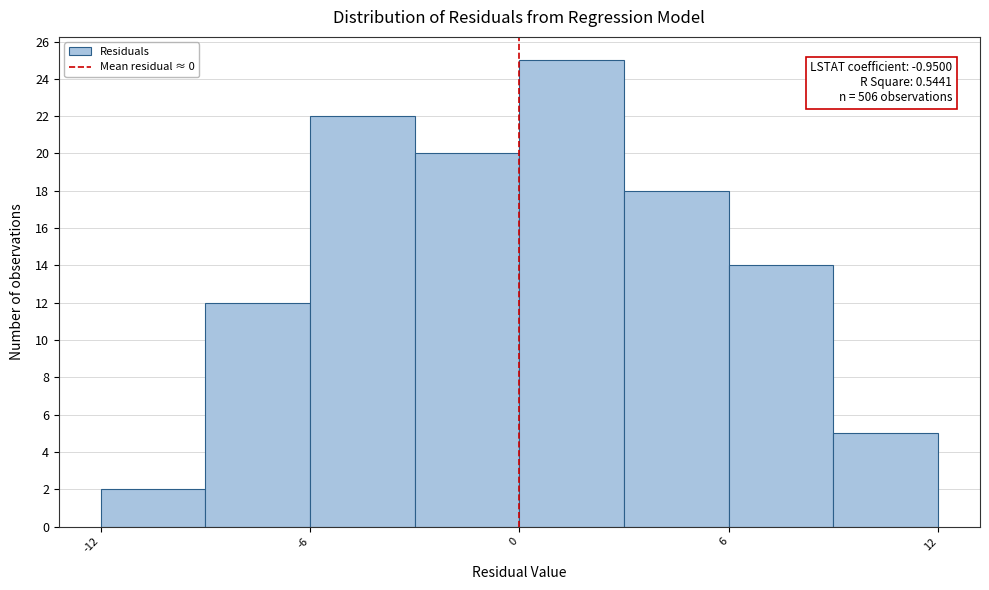

Read against the x-axis, roughly where is the centre of the tallest bar?

2